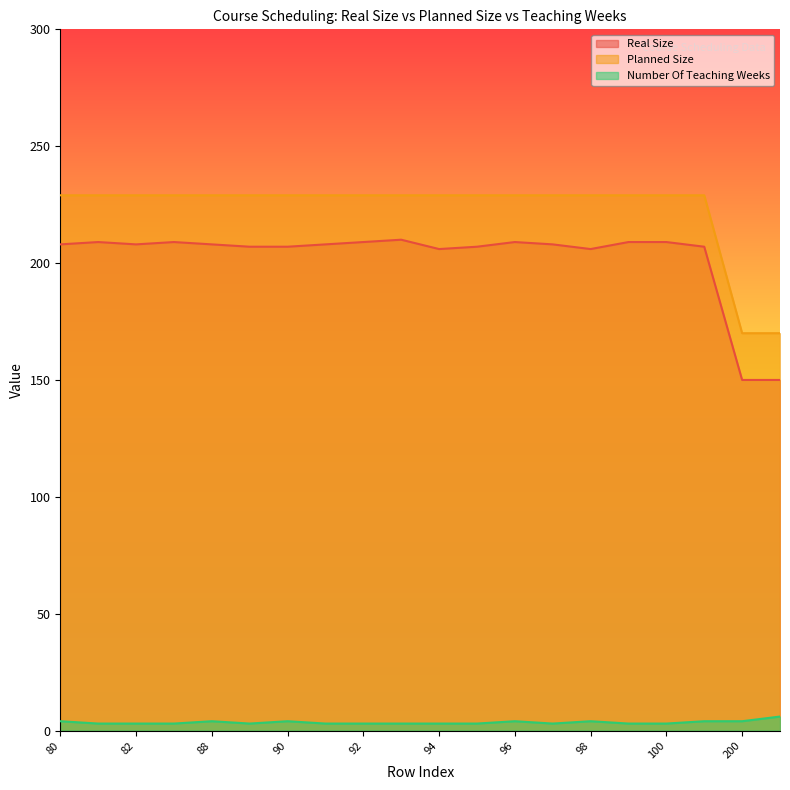

True or false: Number Of Teaching Weeks has more than 1 interior local peaks.

True